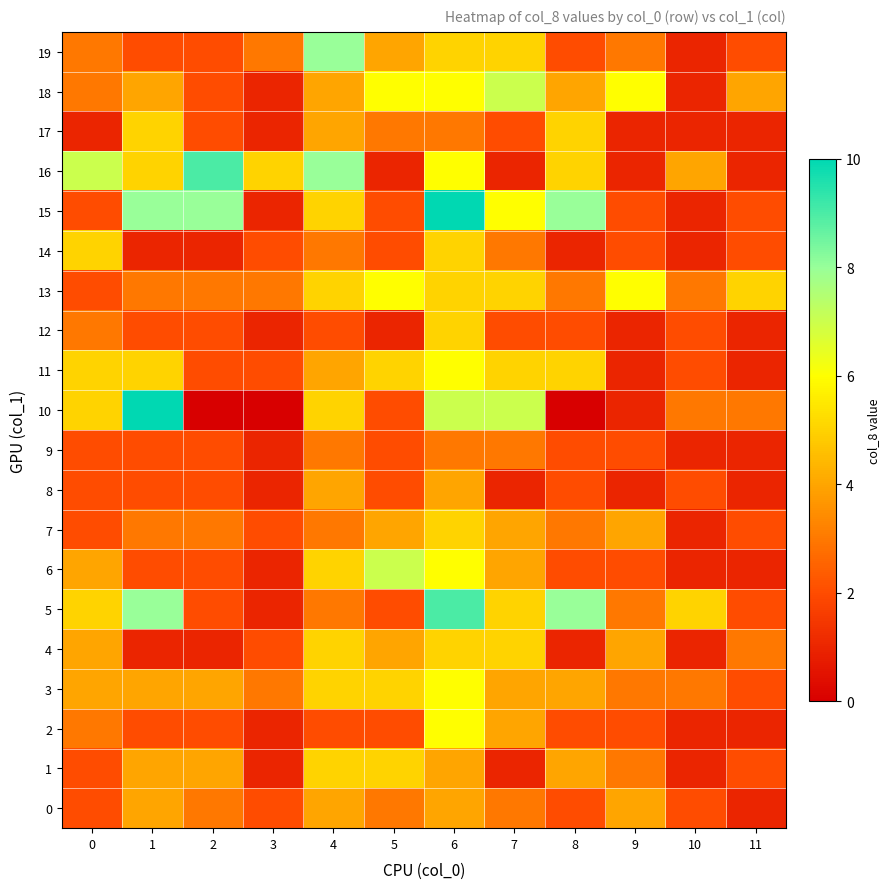

What is the spread (max minus min) of values at 3?

5